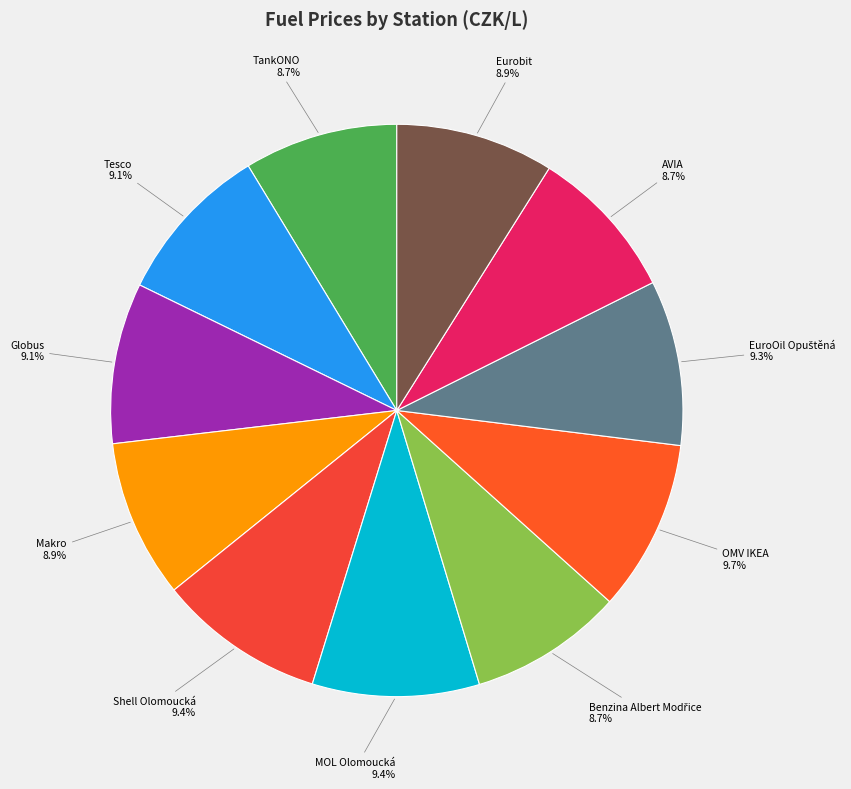

To the nearest percent, what is the difference between the largest and smallest slice percentages?

1%